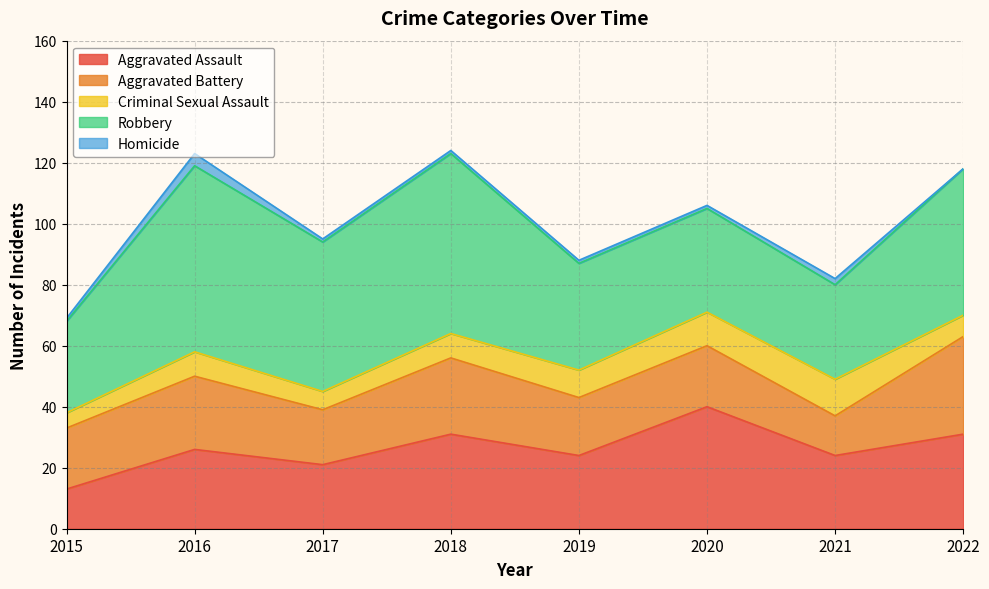

How many data points in Aggravated Battery are less than 20?

3